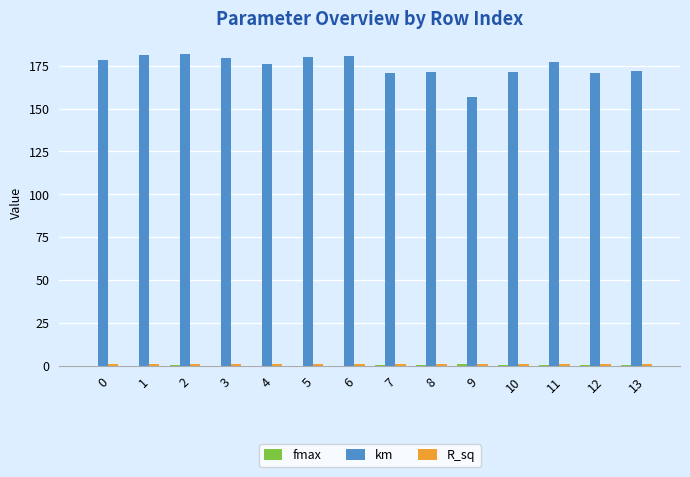

What is the sum of all km values?

2447.6